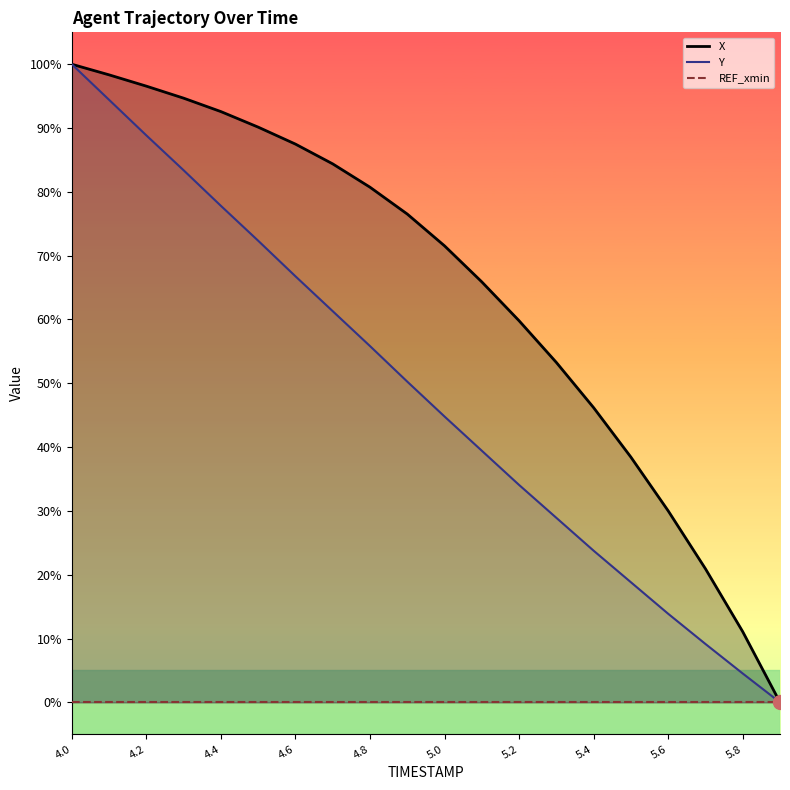

How many lines are shown in the chart?

3